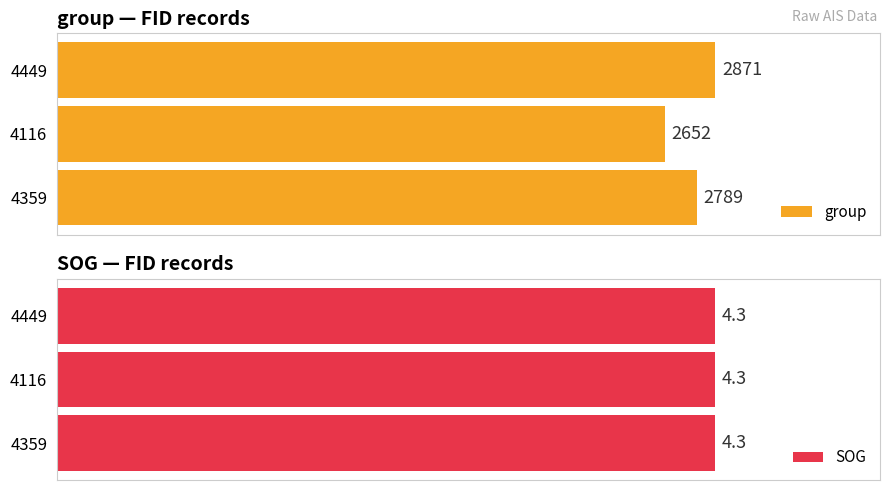

List the labels in order of group value, largest first.

4449, 4359, 4116